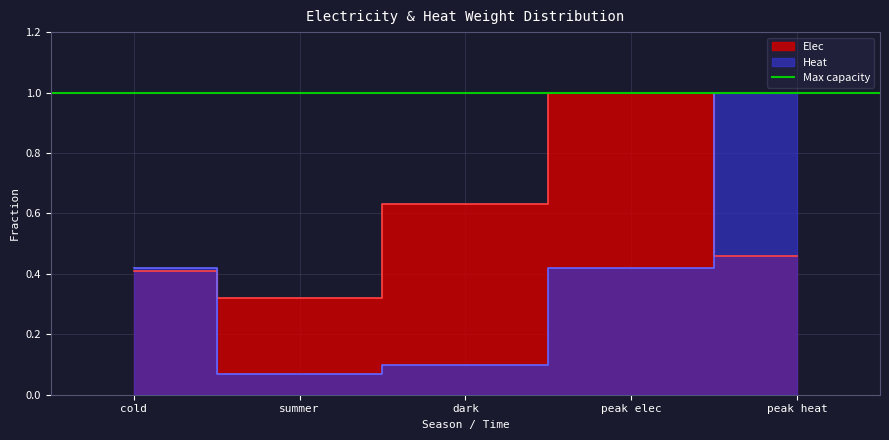

The value of Heat at summer is 0.1. True or false?

True